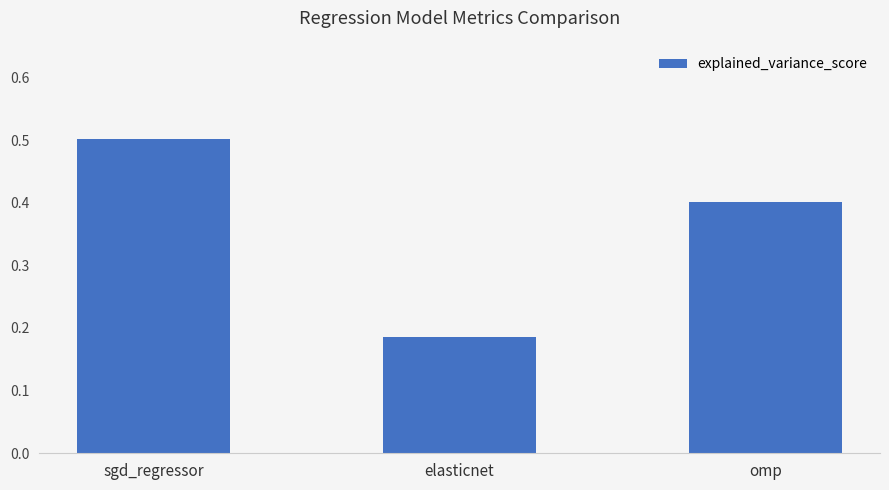

Which has a higher value, sgd_regressor or elasticnet?

sgd_regressor